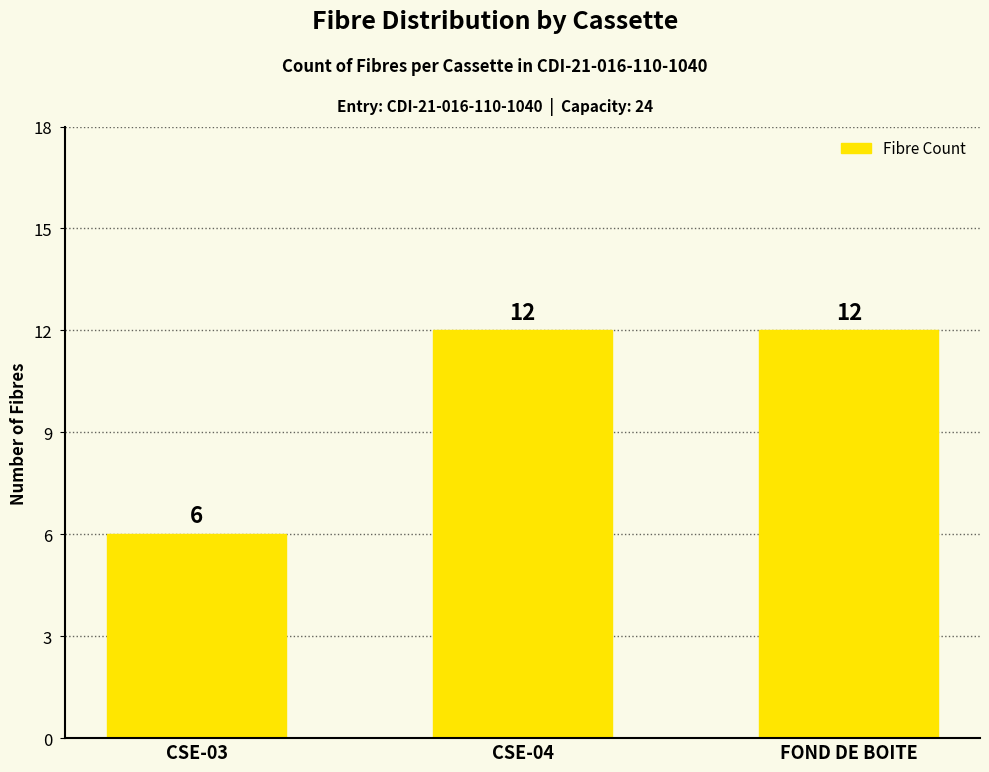

True or false: the data shows 18 at FOND DE BOITE.

False